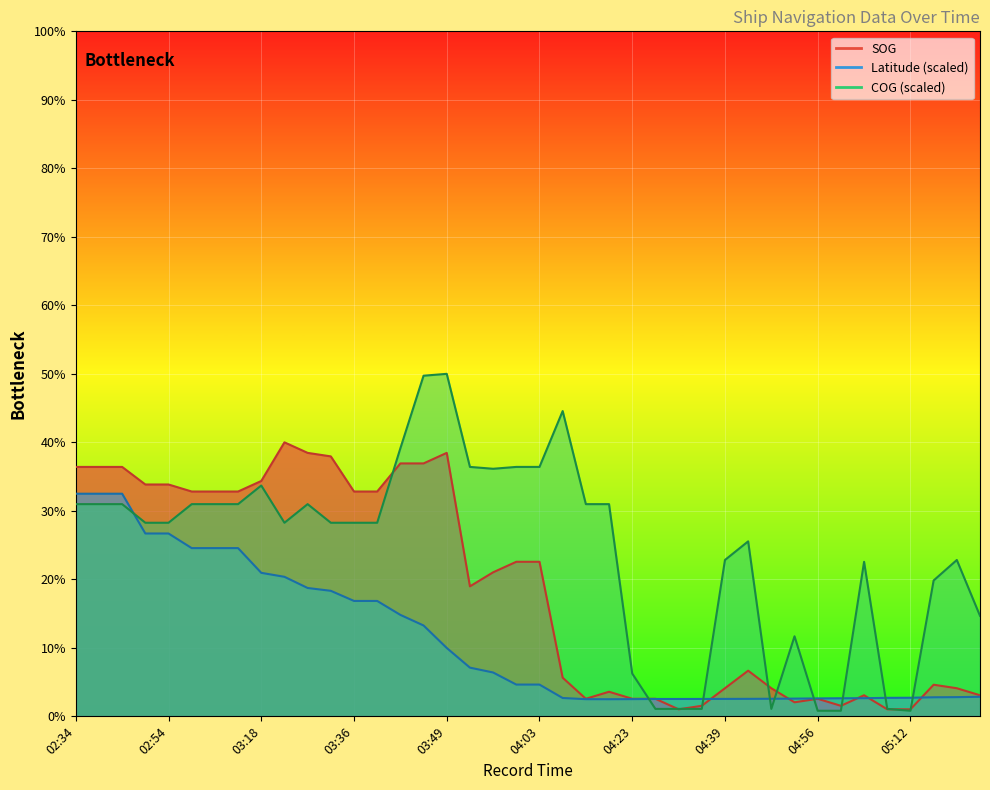

Rank the series by their average value, from lowest to highest.

Latitude, SOG, COG